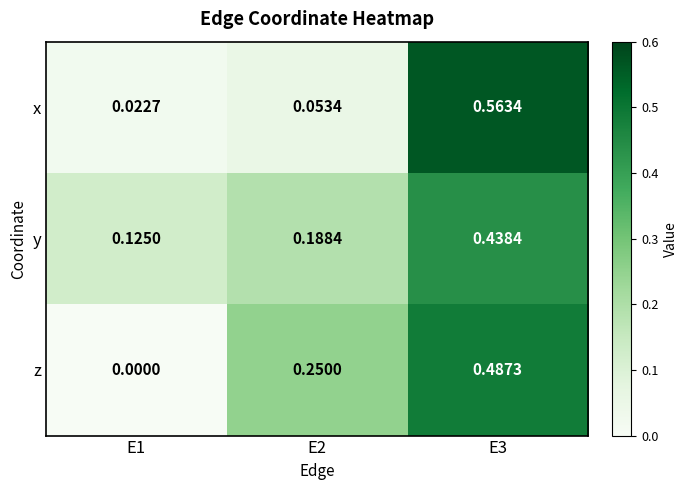

Which series changed the most between E1 and E3?

x